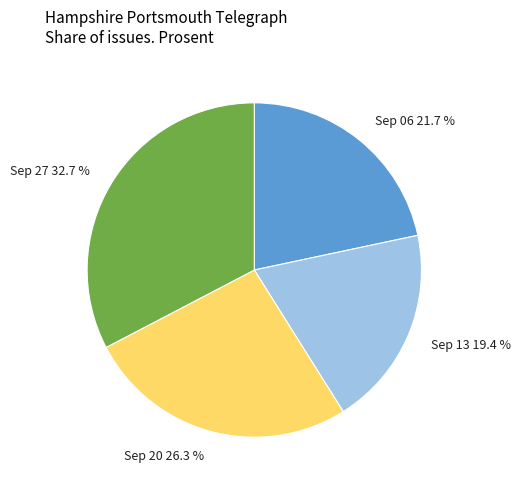

Count the number of slices in the pie.

4